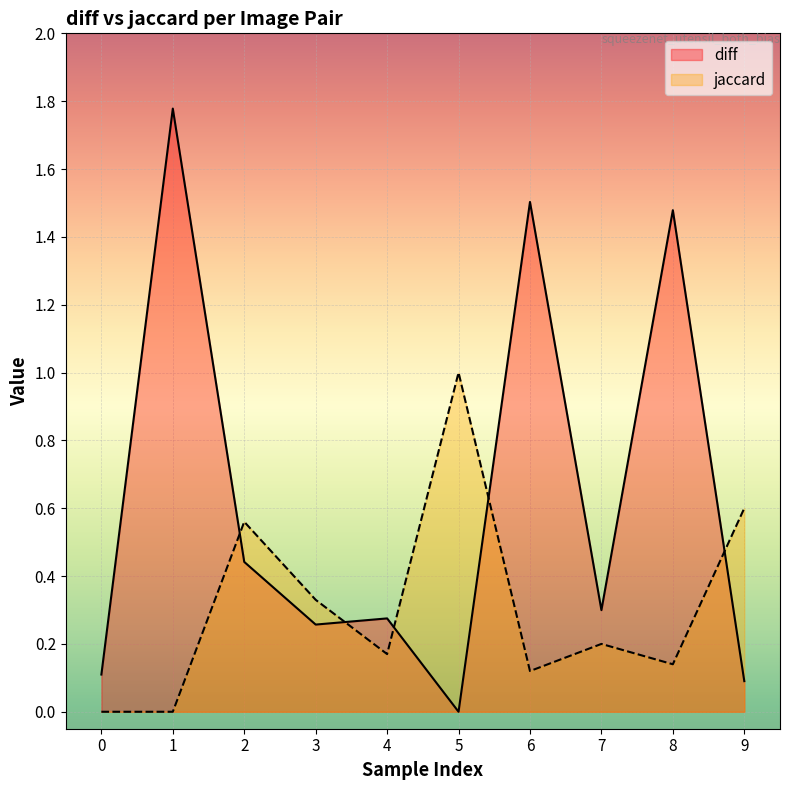

Which series has the widest spread of values?

diff